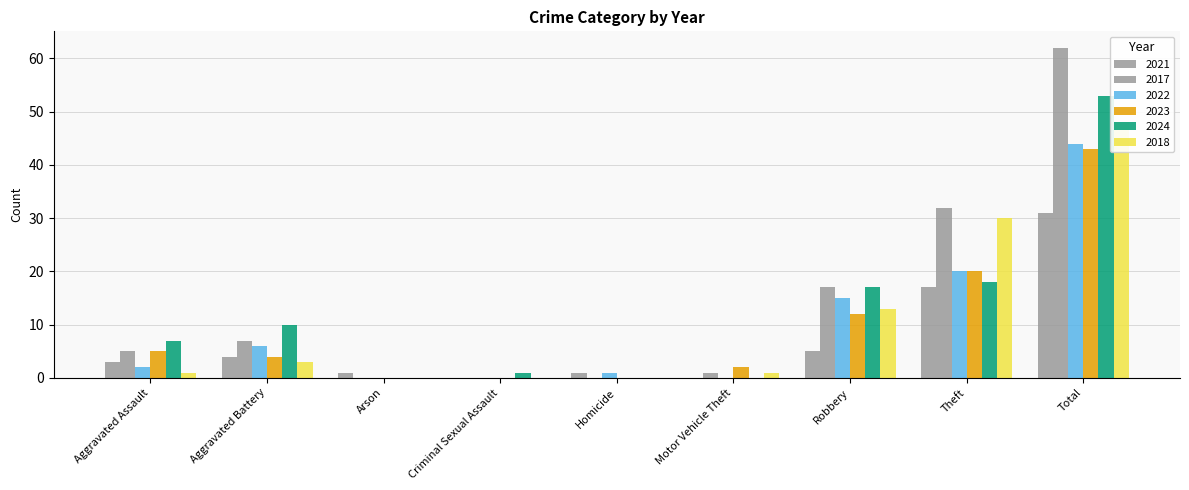

What is the total value across all series at Criminal Sexual Assault?

1